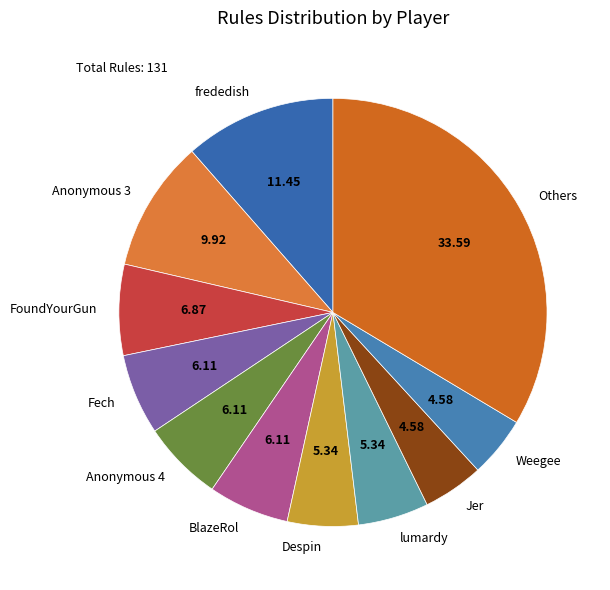

How many slices are in this pie chart?

11